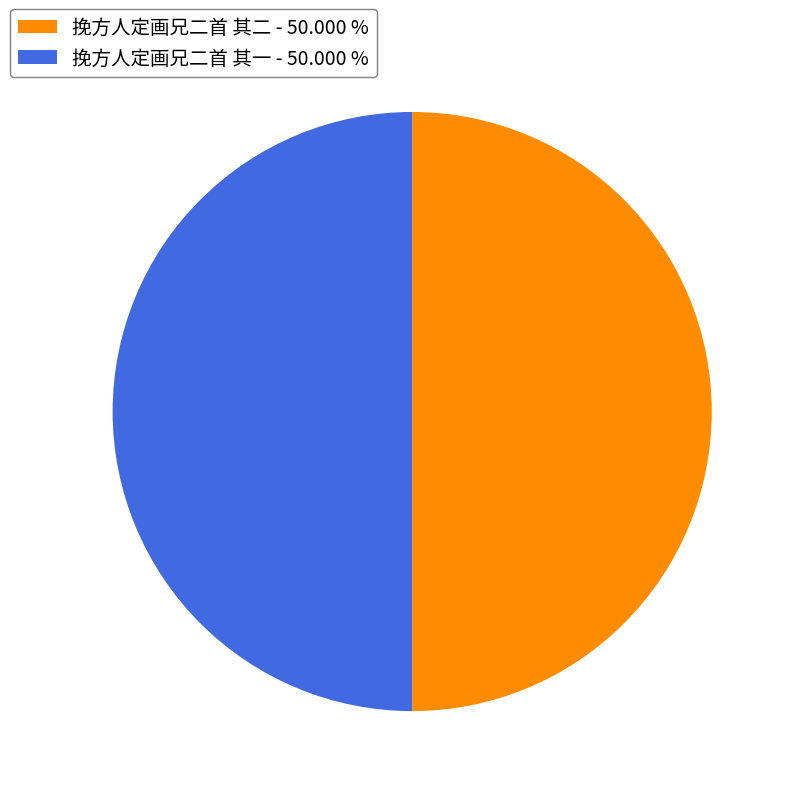

What is the ratio of the value at 挽方人定画兄二首 其一 - 50.000 % to the value at 挽方人定画兄二首 其二 - 50.000 %?

1.0